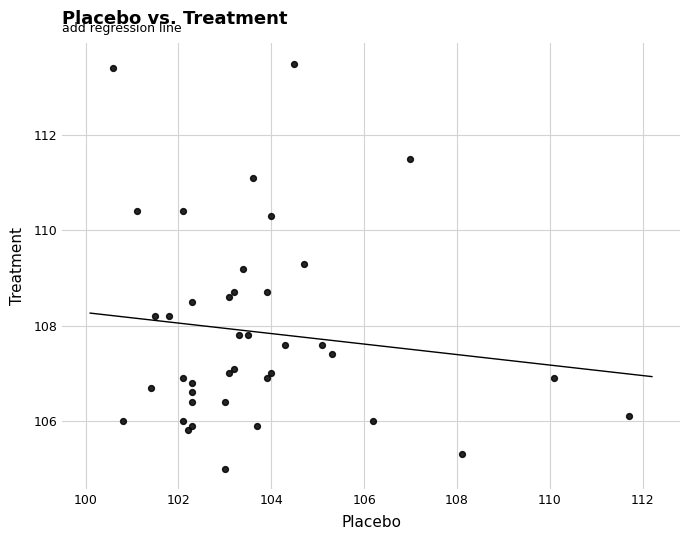

What is the range of Y values (max minus min)?

8.5